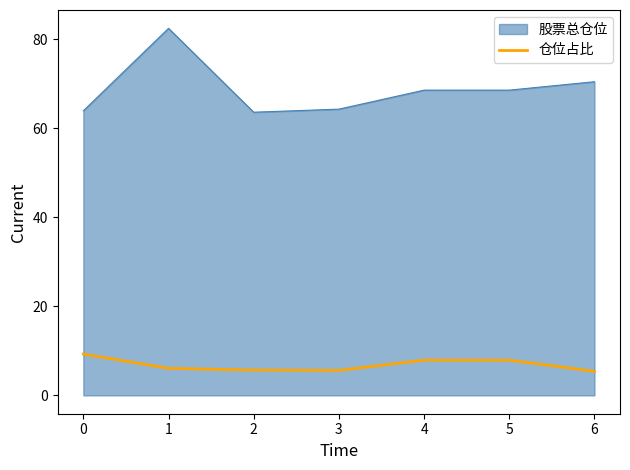

What is the minimum value shown in the chart?

5.4